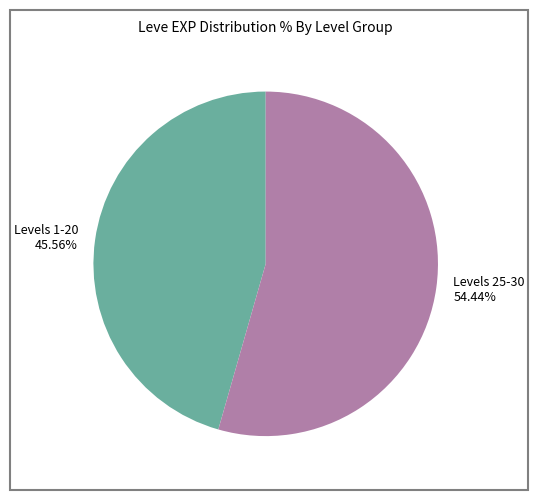

Rank the categories by value from lowest to highest.

Levels 1-20 45.56%, Levels 25-30 54.44%